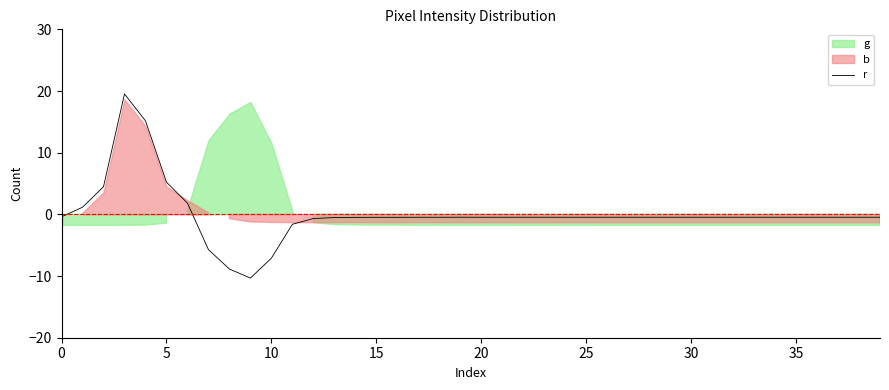

What is the minimum value for r?

-10.3